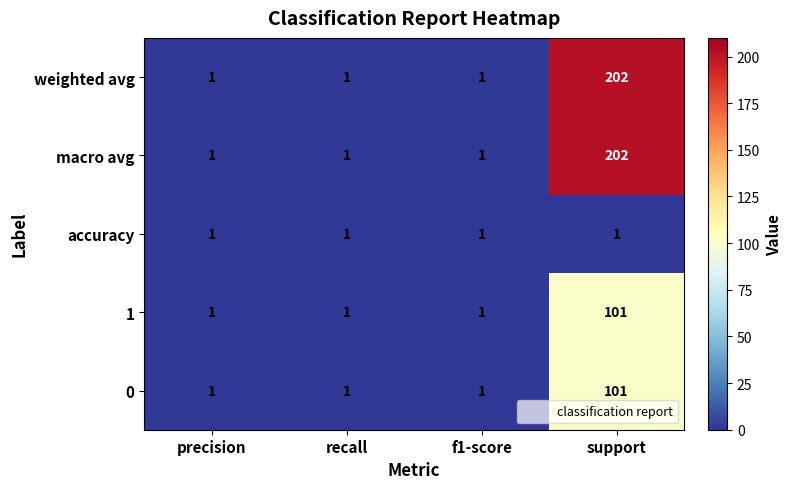

Reading left to right, list all the values displayed in this chart.

weighted avg: 1	1	1	202
macro avg: 1	1	1	202
accuracy: 1	1	1	1
1: 1	1	1	101
0: 1	1	1	101